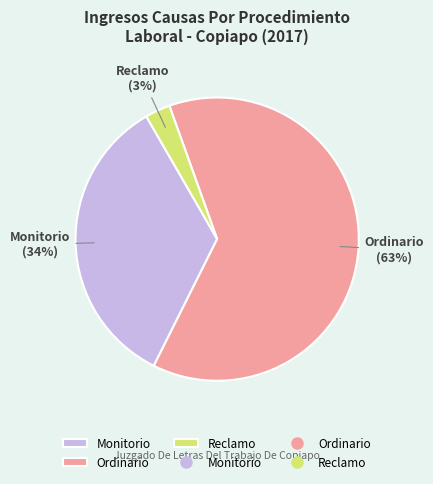

To the nearest percent, what is the combined percentage of Ordinario and Monitorio?

97%